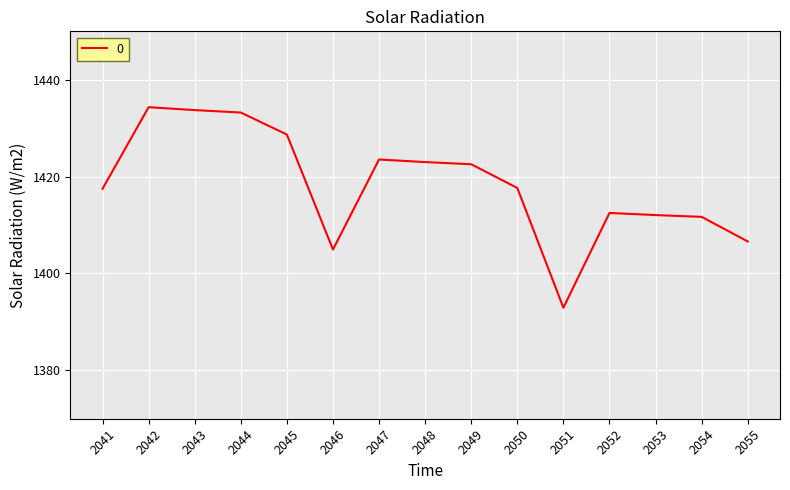

Approximately how many times larger is the value at 2041 compared to 2045?

1.0